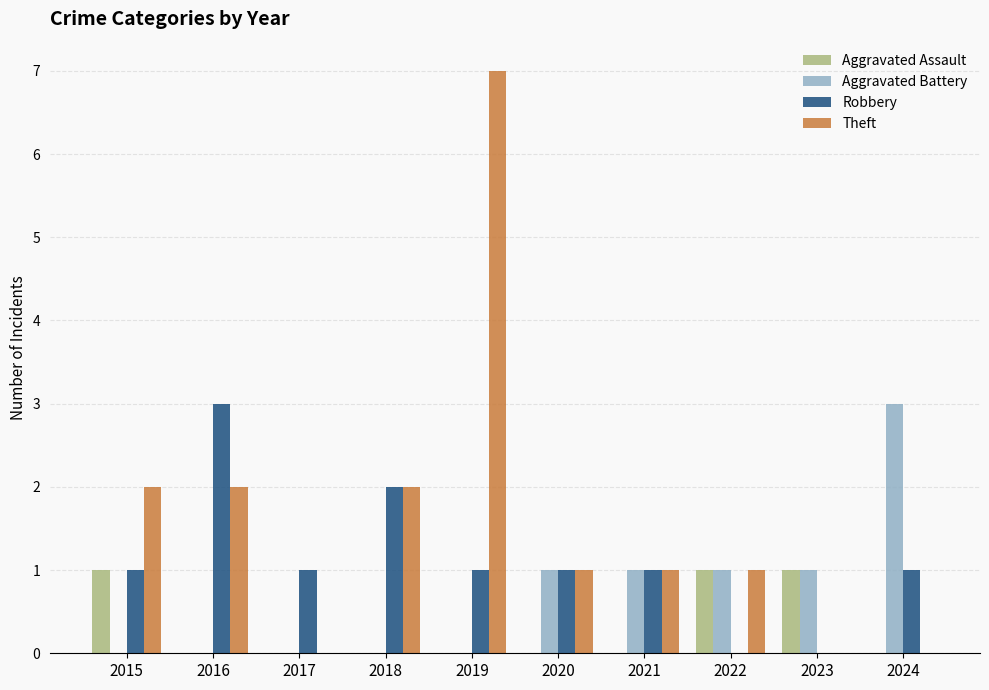

At which category does the chart reach its peak across all series?

2019